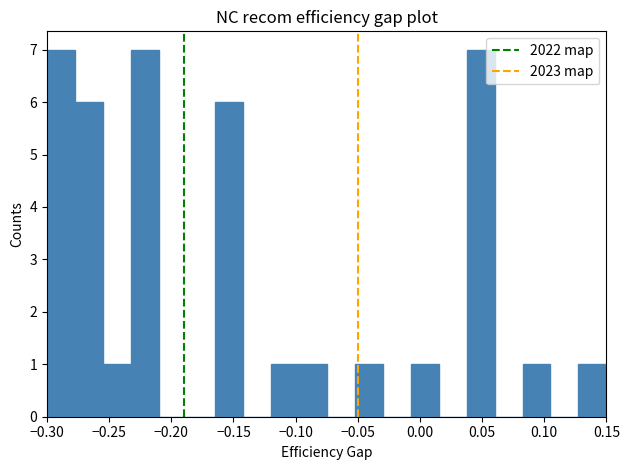

What is the height of the bar covering -0.095 to -0.075 on the x-axis? Neither the bar edges nor the heights are printed on the chart, so give them approximately, as read against the axes.

1